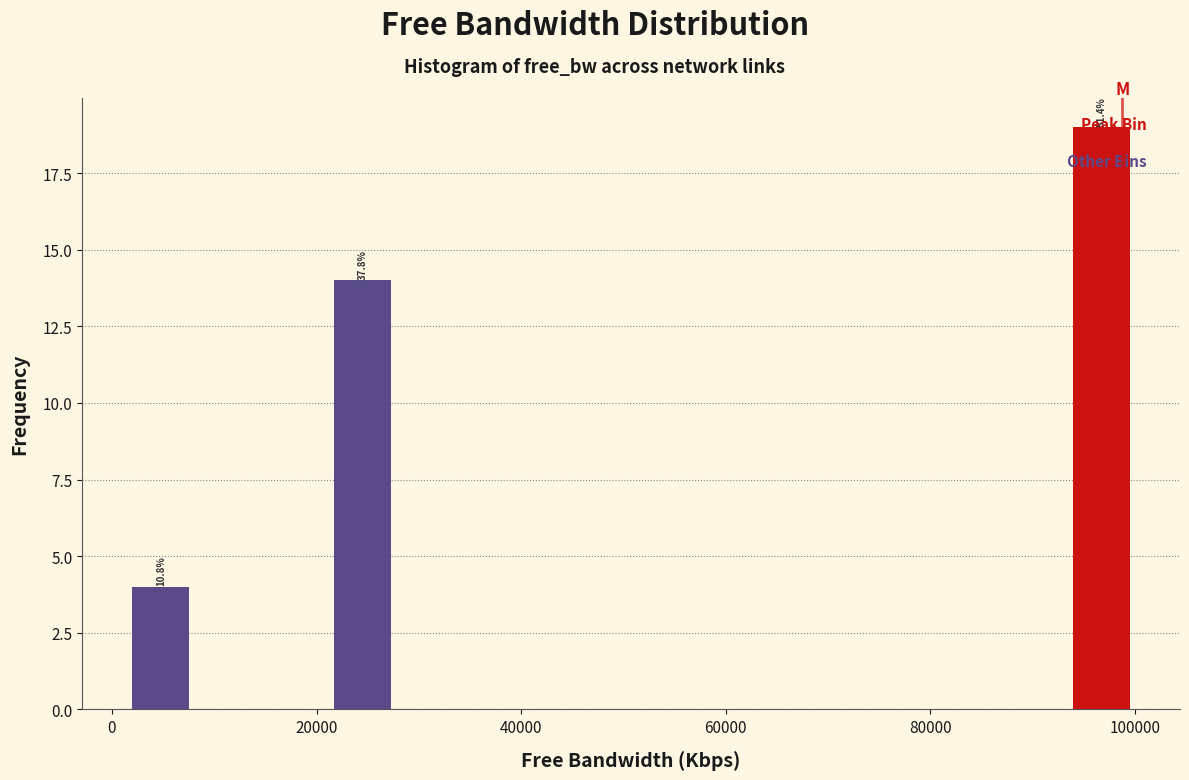

Around what value on the x-axis is the tallest bar? Give the approximate position of its centre, as read against the axis.

96000